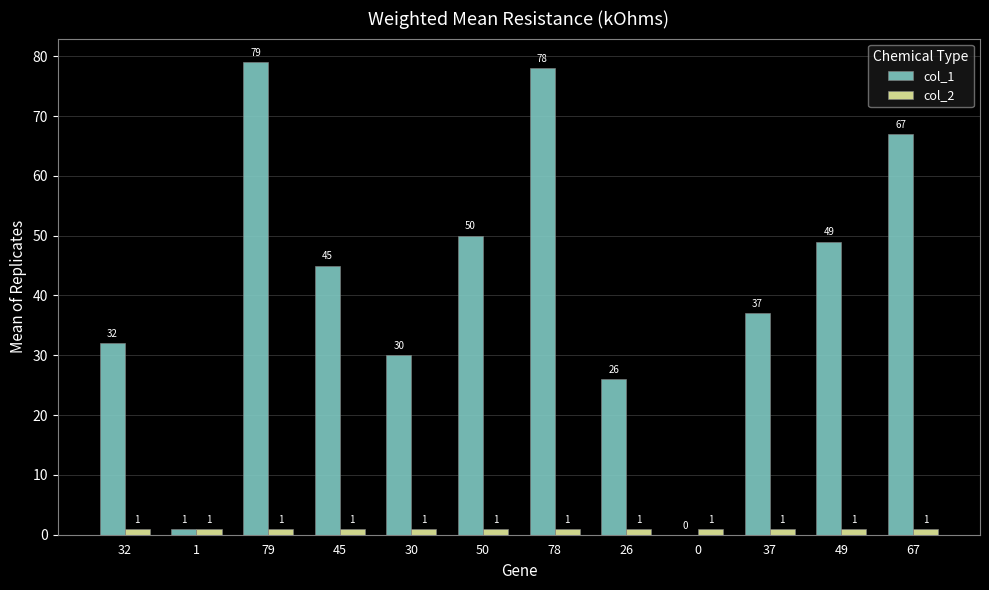

True or false: col_2 has a value of 1 at 32.

True